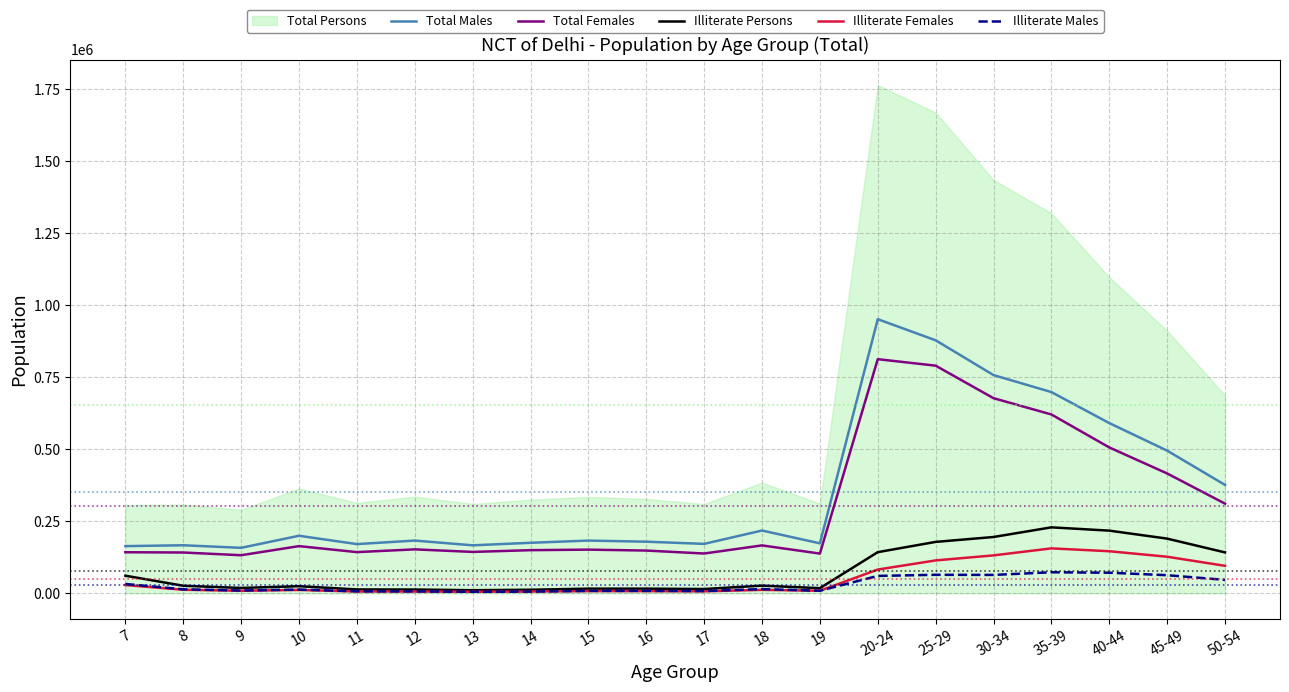

What is the approximate value of Total Females at 20-24, to the nearest 10?

812650